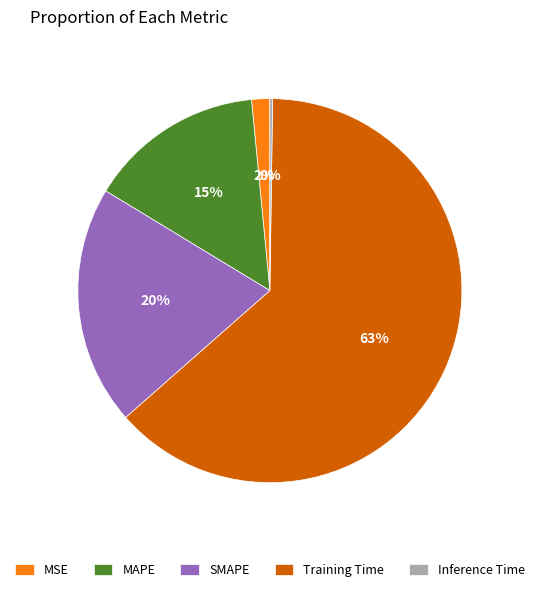

Is it true that SMAPE is 20% of the pie?

True